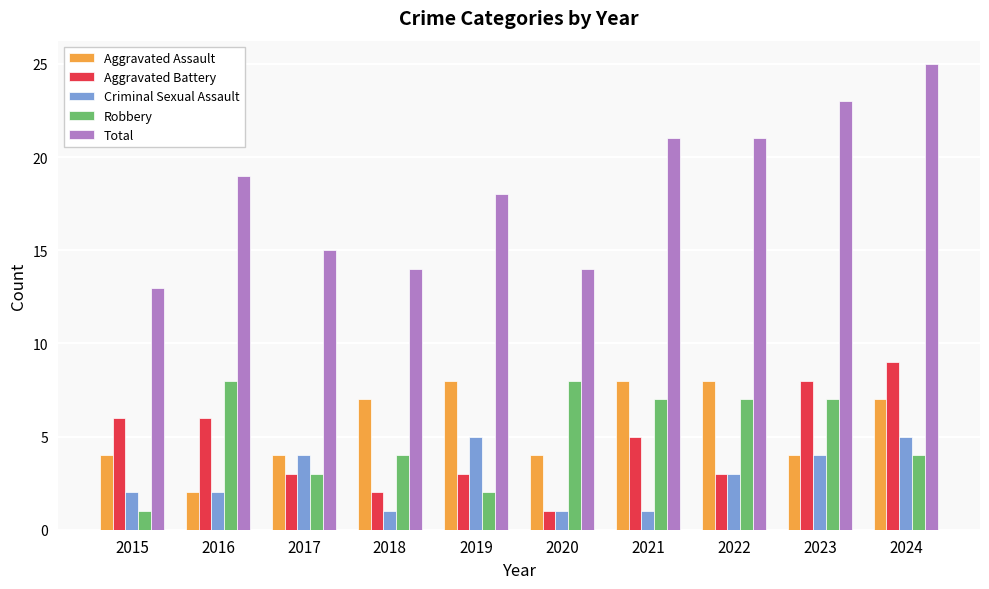

What is the difference between the second highest and second lowest values in the Aggravated Battery series?

6